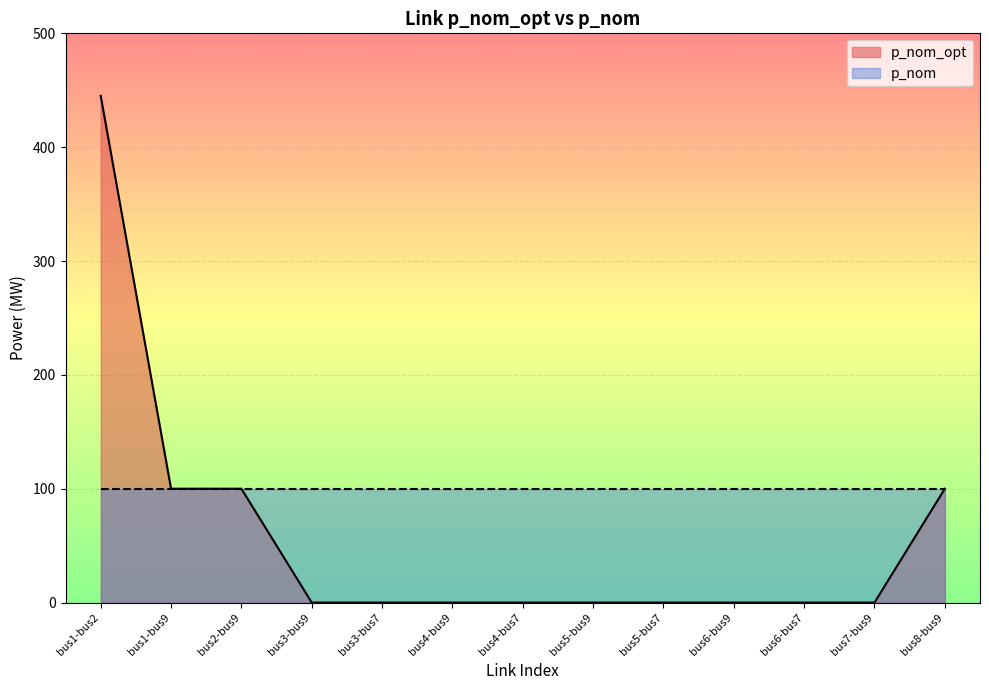

Reading right to left, list all the values displayed in this chart.

bus8-bus9=100.0	bus7-bus9=0.0	bus6-bus7=0.0	bus6-bus9=0.0	bus5-bus7=0.0	bus5-bus9=0.0	bus4-bus7=0.0	bus4-bus9=0.0	bus3-bus7=0.0	bus3-bus9=0.0	bus2-bus9=100.0	bus1-bus9=100.0	bus1-bus2=445.1